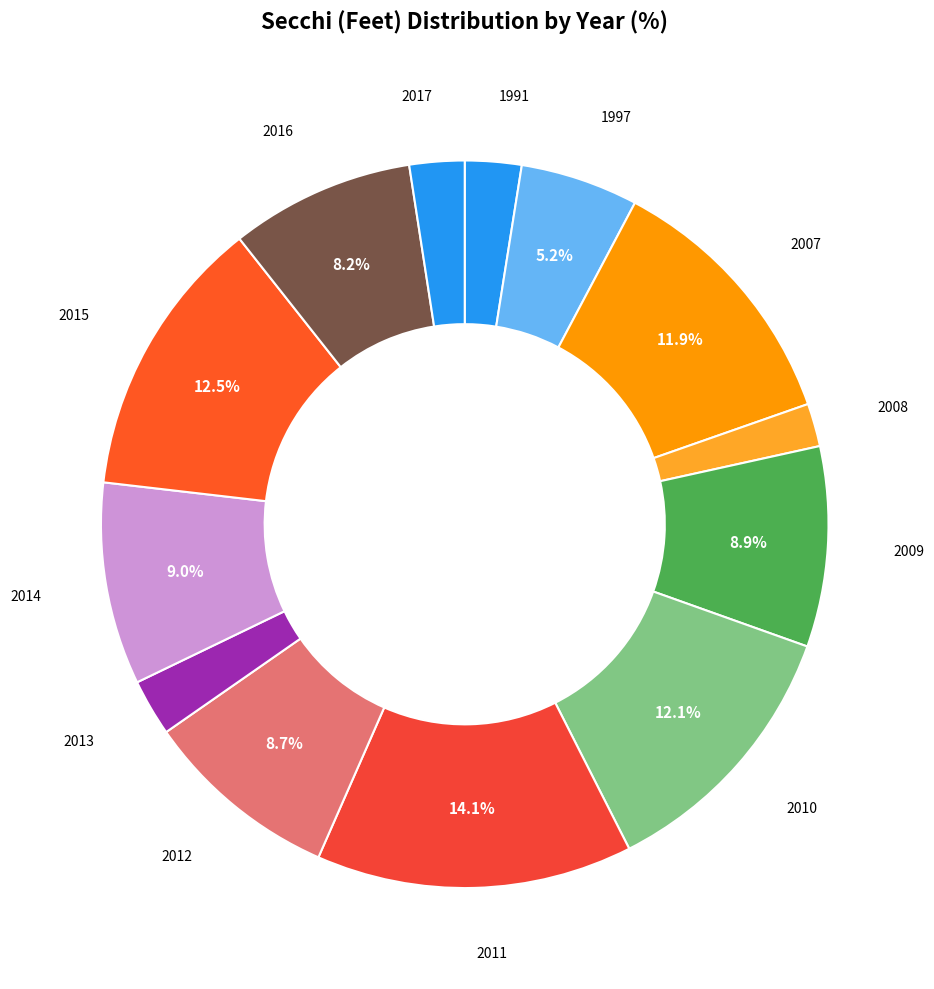

Combined, what portion of the pie is 2011 and 2009?

23.0%